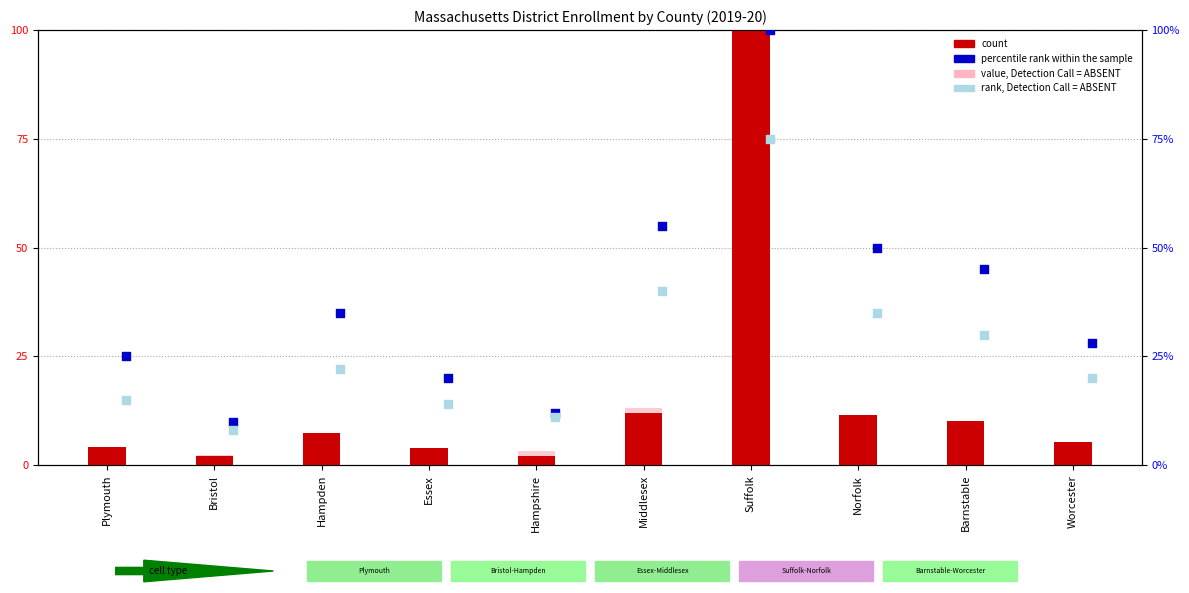

What is the total value across all series at Barnstable?

93.7